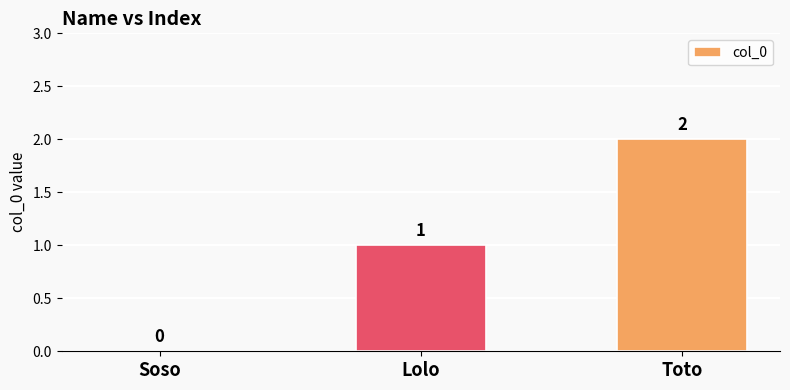

Reading left to right, list all the values displayed in this chart.

0	1	2